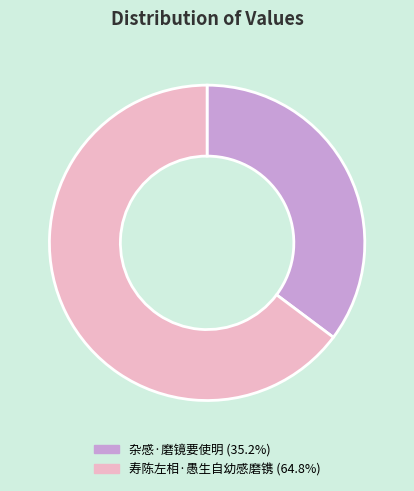

True or false: 杂感·磨镜要使明 accounts for 35% of the total.

True